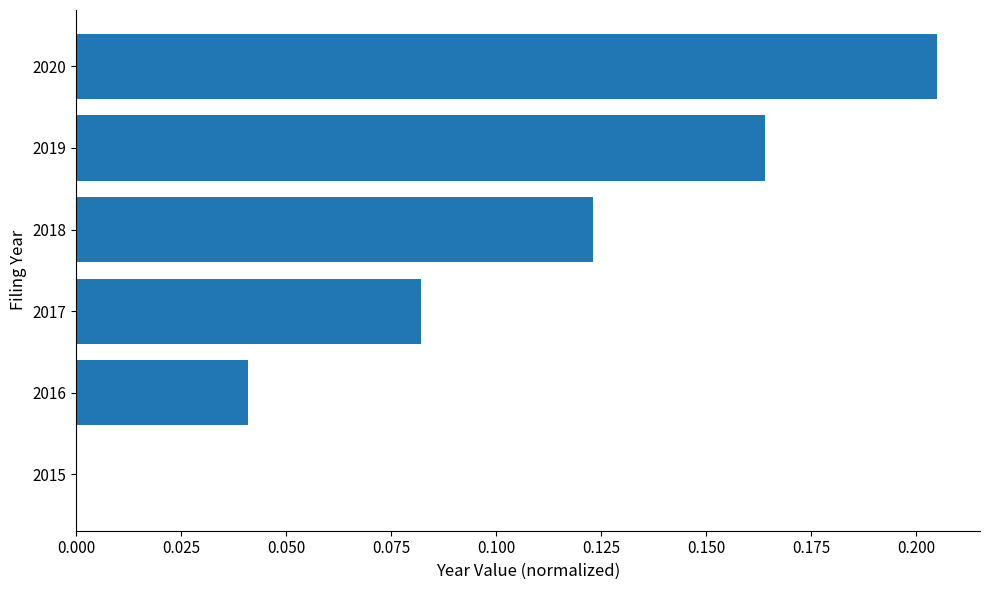

At which category does the chart reach its peak across all series?

2020